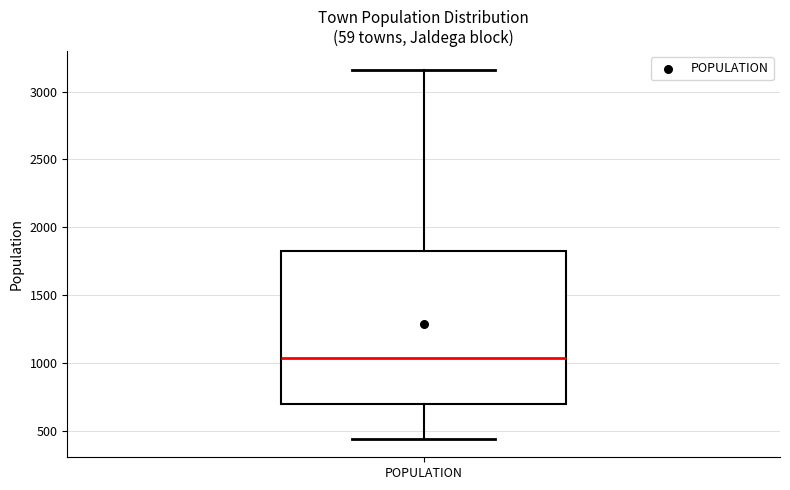

Read this box plot against the y-axis: the position of the median line, the range covered by the box, and the ends of both whiskers. The values are not printed on the chart, so give them approximately, as read against the axis.

median 1050, box 700 to 1800, whiskers 450 to 3150